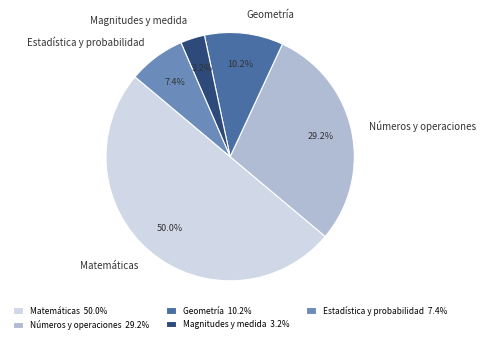

To the nearest percent, what is the difference between the largest and smallest slice percentages?

47%